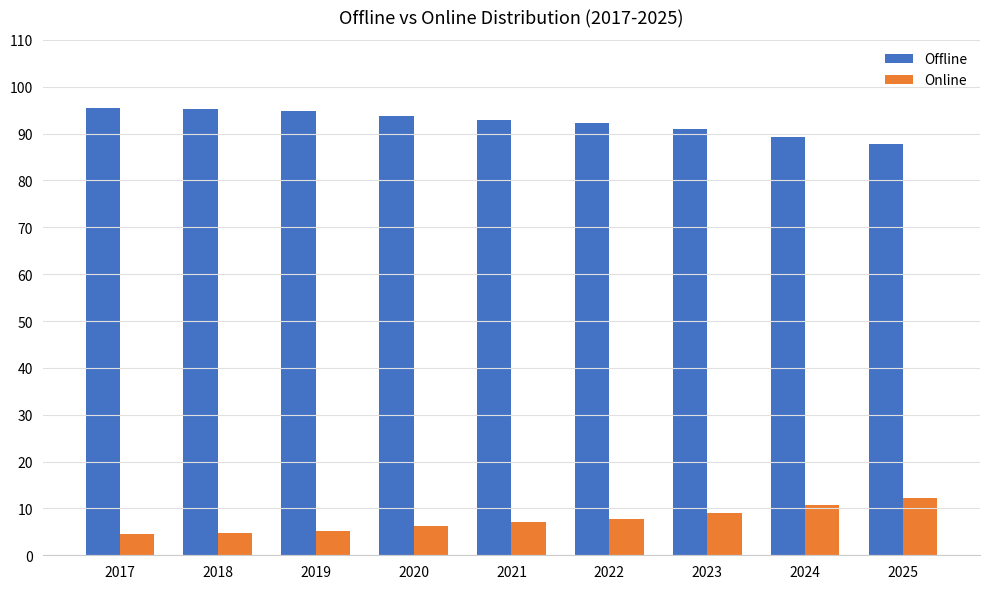

At how many categories does at least one series exceed 57?

9